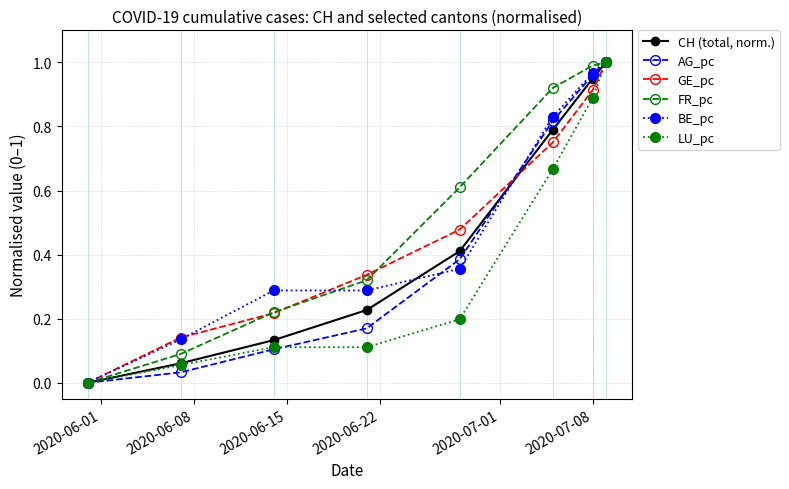

True or false: CH (total, norm.) has more than 2 points higher than both neighbors.

False